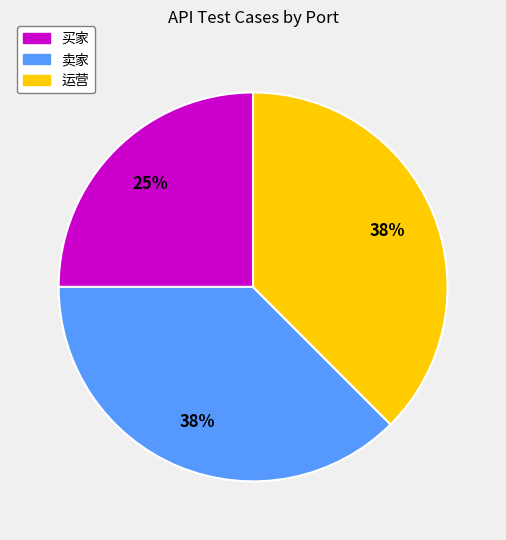

Which category has the smallest portion of the pie?

买家